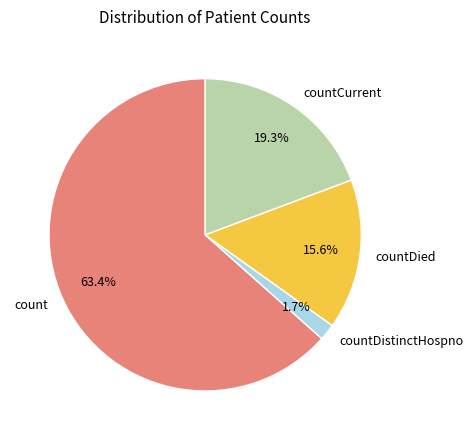

Is it true that countDistinctHospno is 2% of the pie?

True